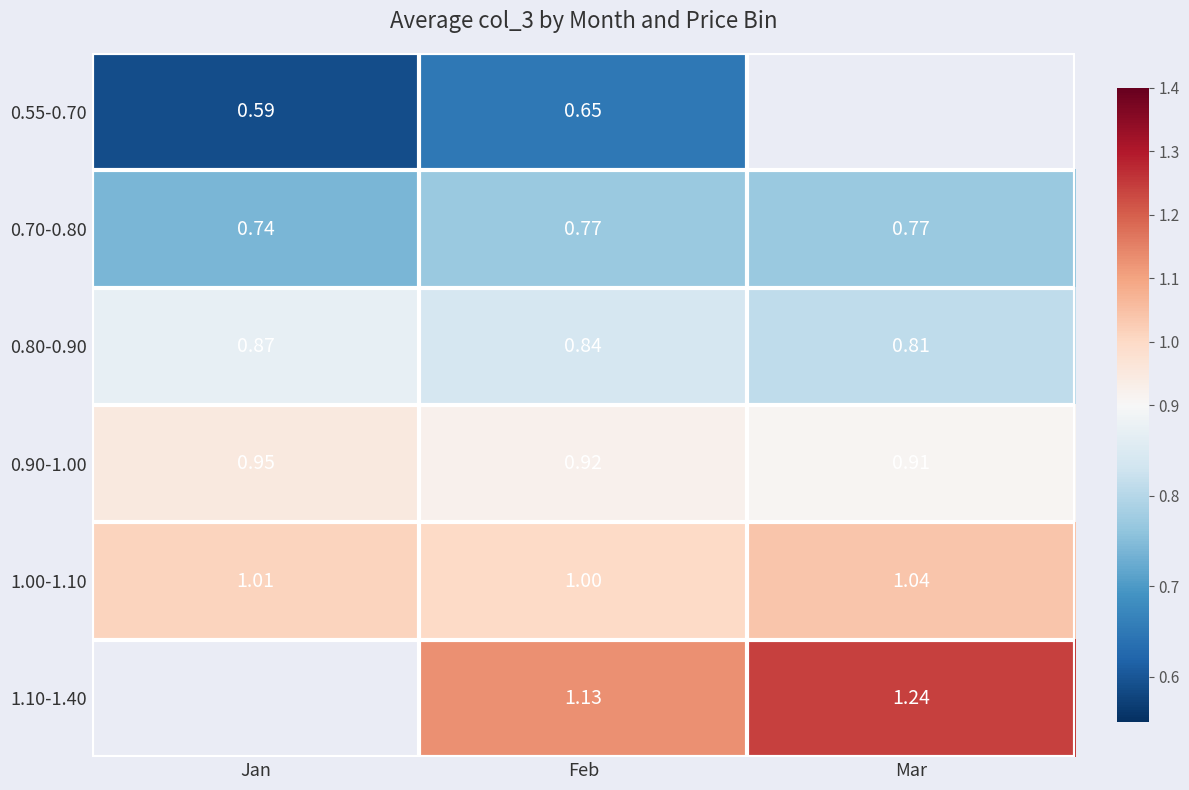

List the labels in order of 1.00-1.10 value, largest first.

Mar, Jan, Feb